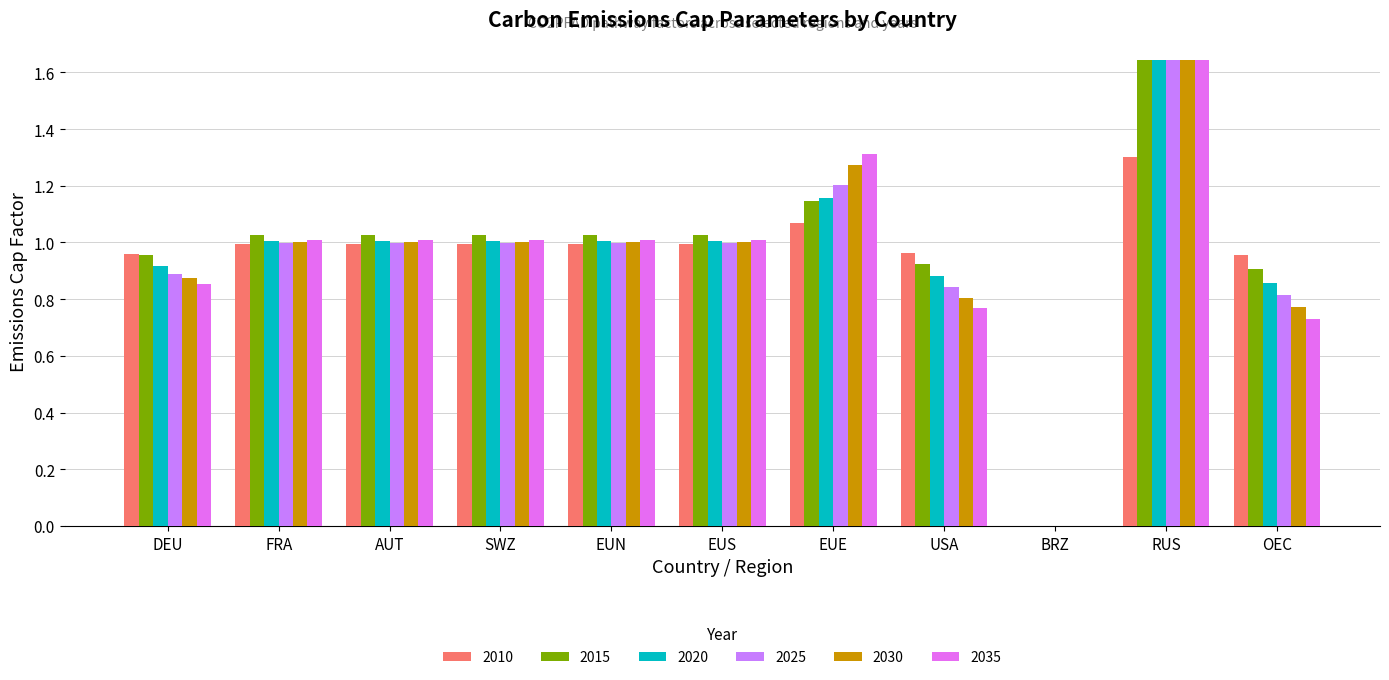

Which series has the largest total across all categories?

2015